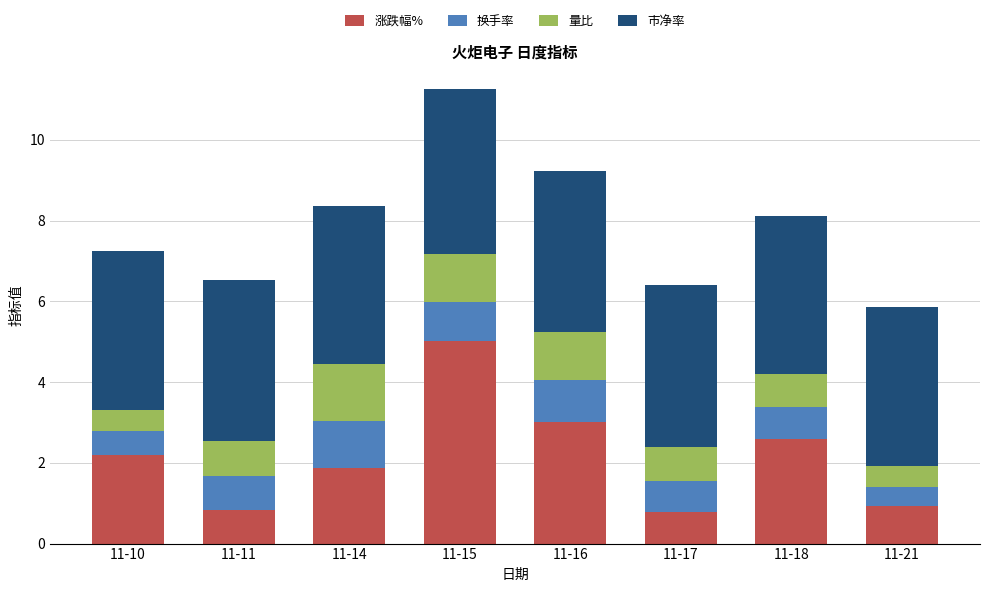

What are all the series names shown in the legend?

涨跌幅%, 换手率, 量比, 市净率